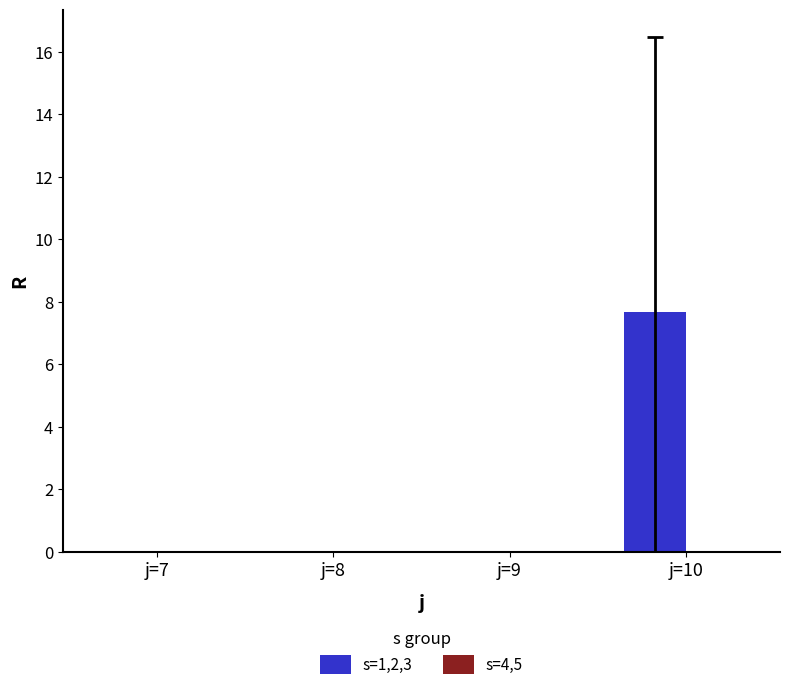

Is it true that the value at j=7 is 0.0?

True